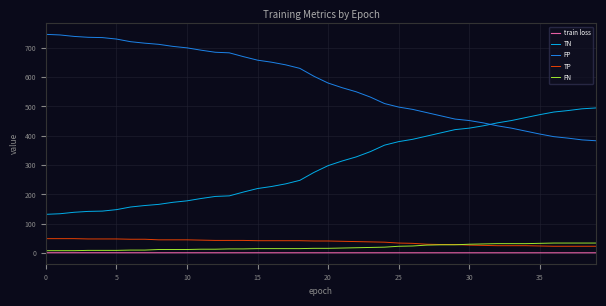

True or false: FN and FP intersect in this chart.

False